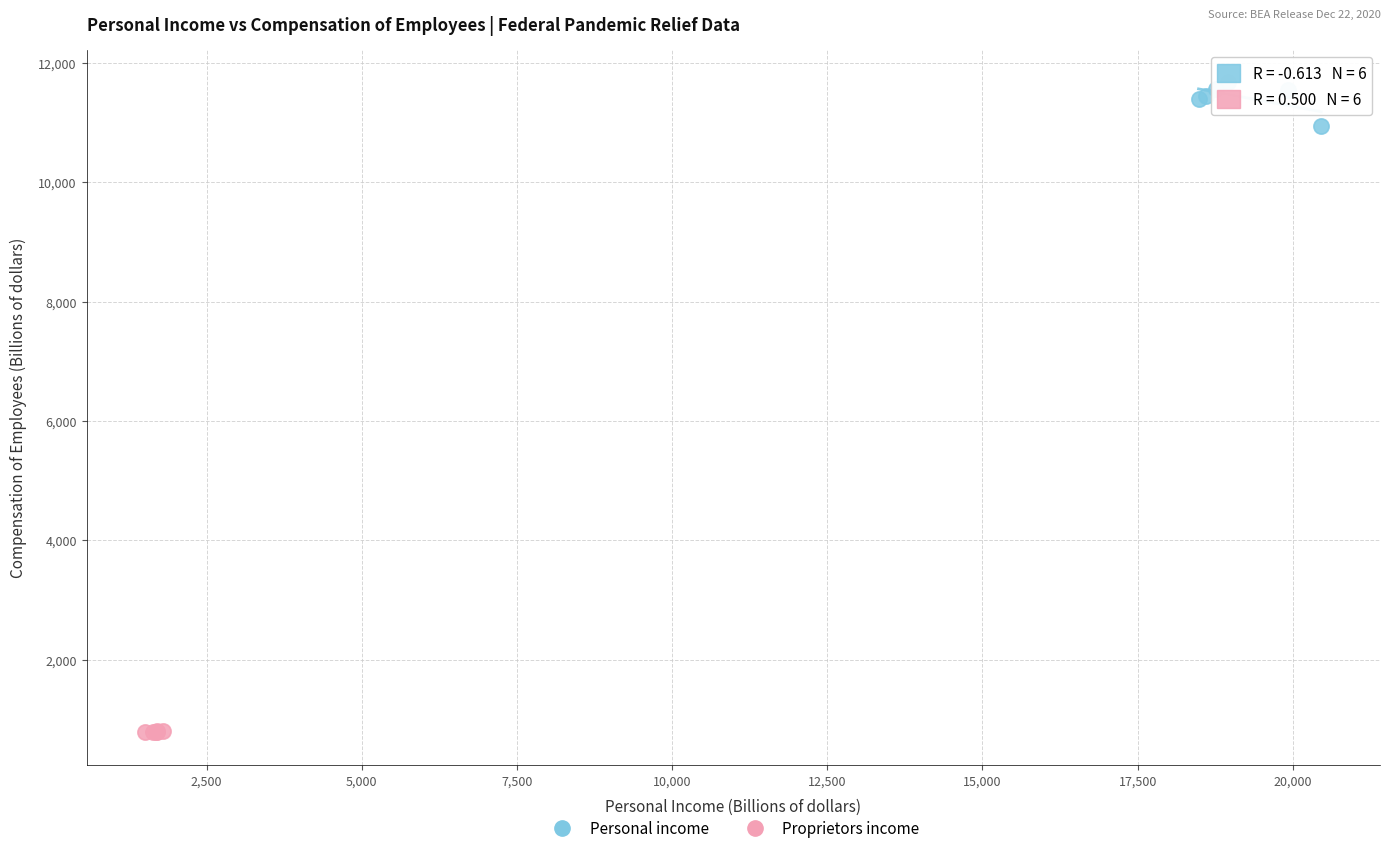

Which series contains the highest Y value?

Personal income